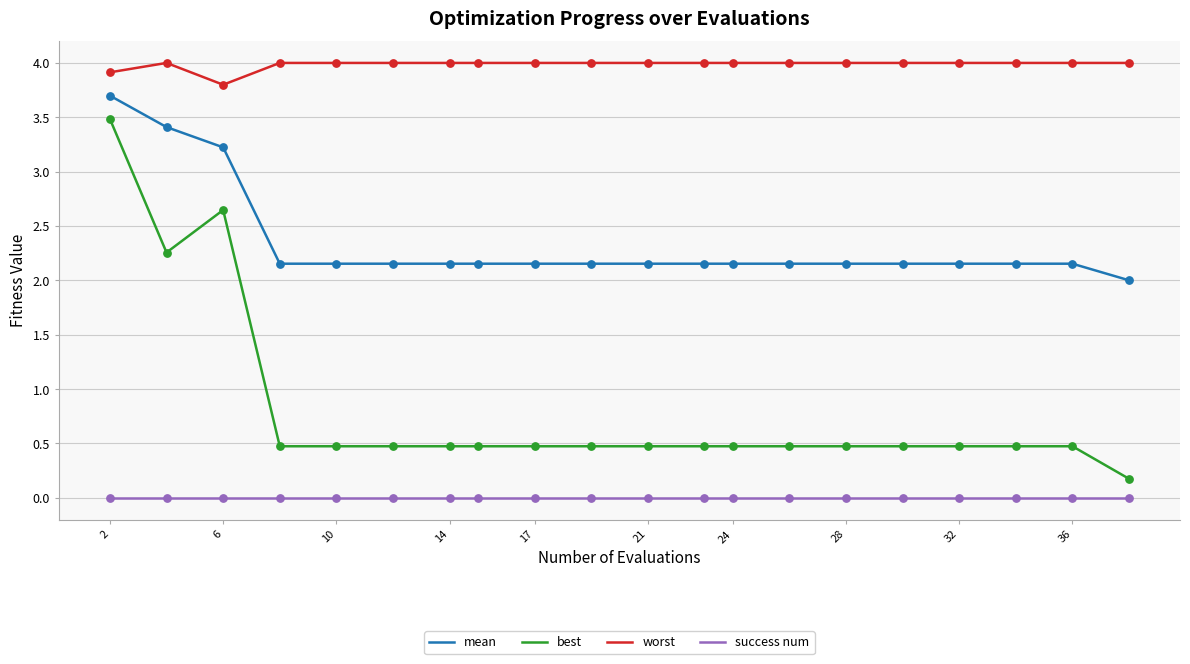

What are all the series names shown in the legend?

mean, best, worst, success num